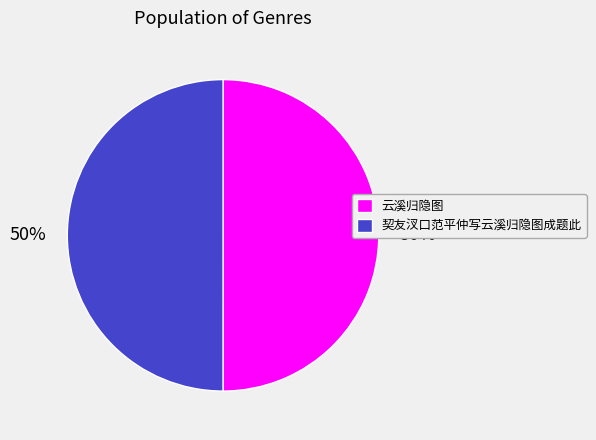

To the nearest percent, what is the average slice percentage?

50%